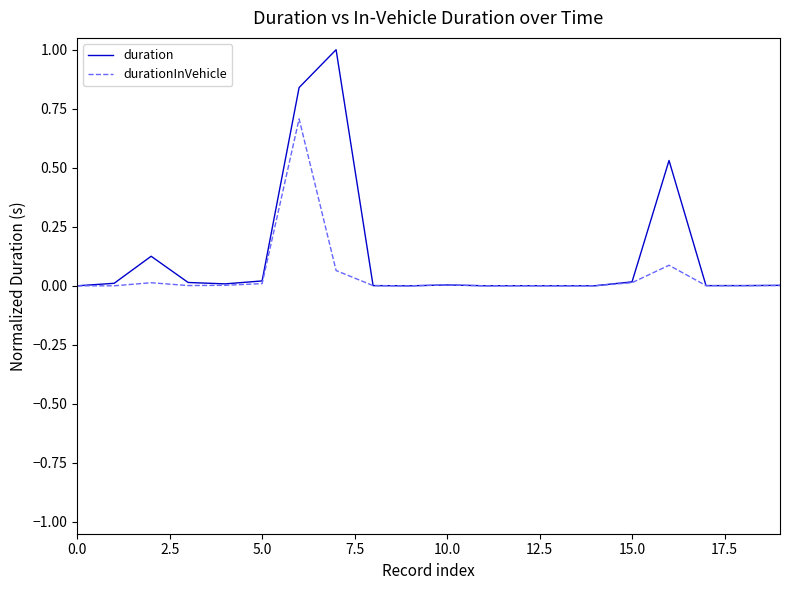

Rank the series by their maximum value, from lowest to highest.

durationInVehicle, duration